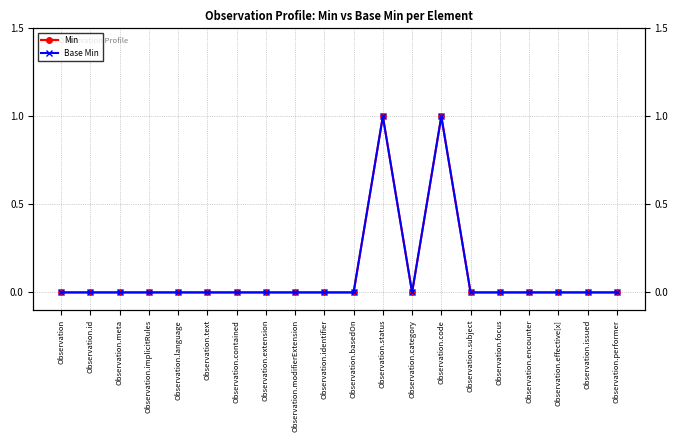

At which category is the sum across all series the highest?

Observation.status